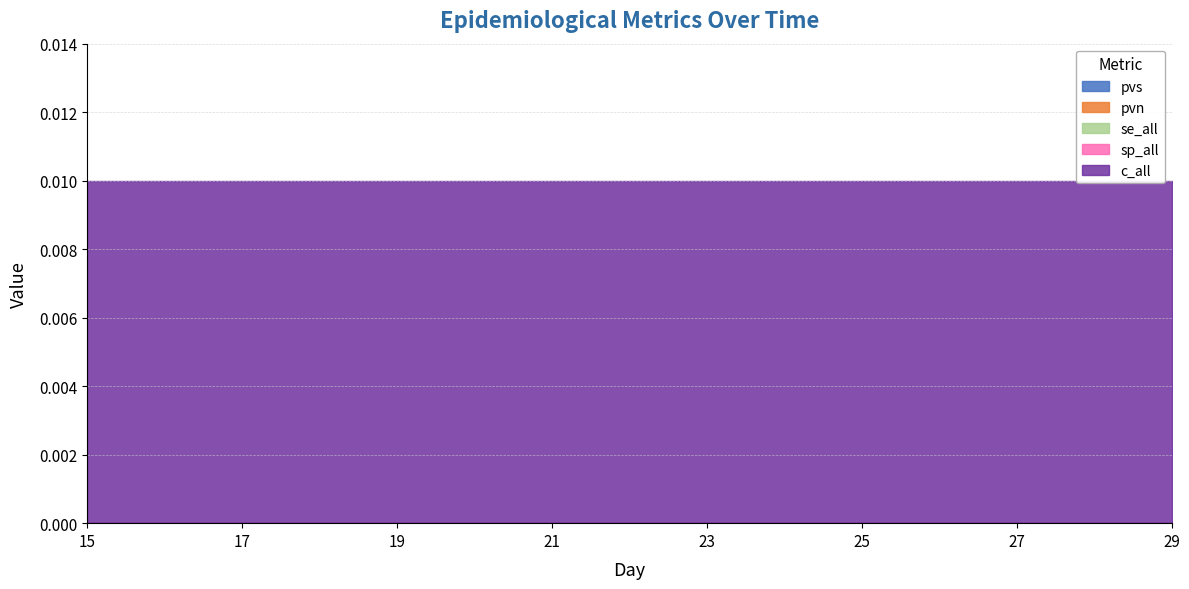

Is it true that c_all equals 0.0 at 18?

False